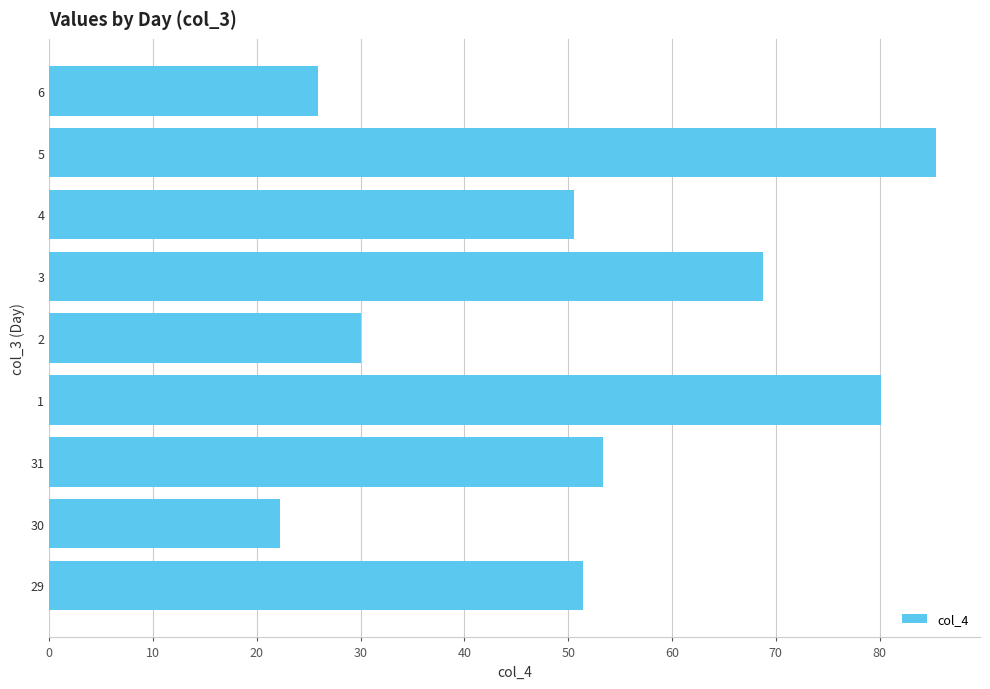

The value at 29 is 51.4. True or false?

True